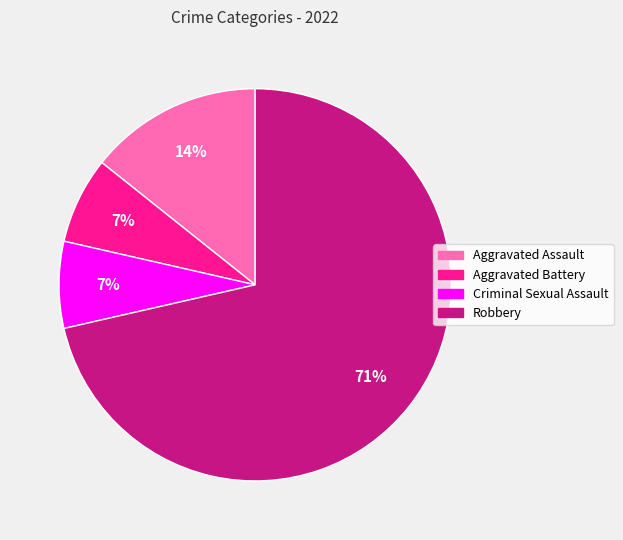

How many slices are in this pie chart?

4